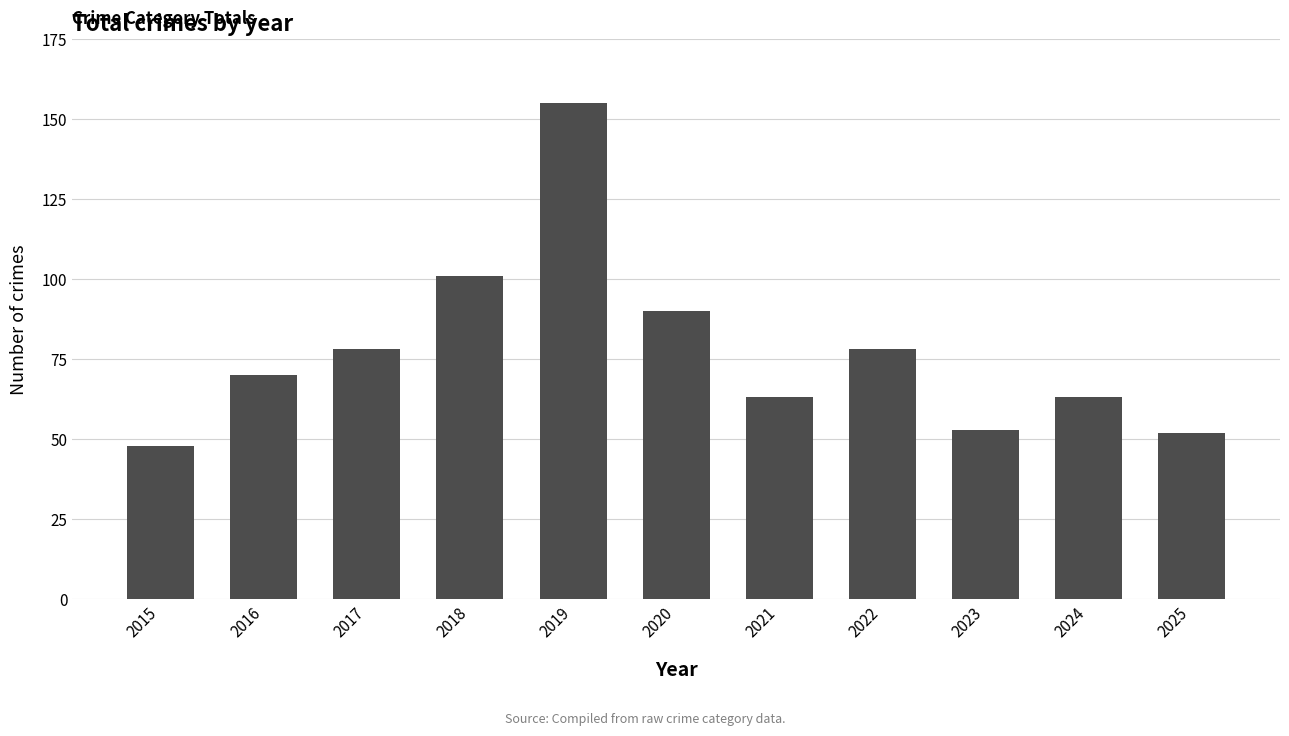

What is the value of the 7th bar from the left?

63